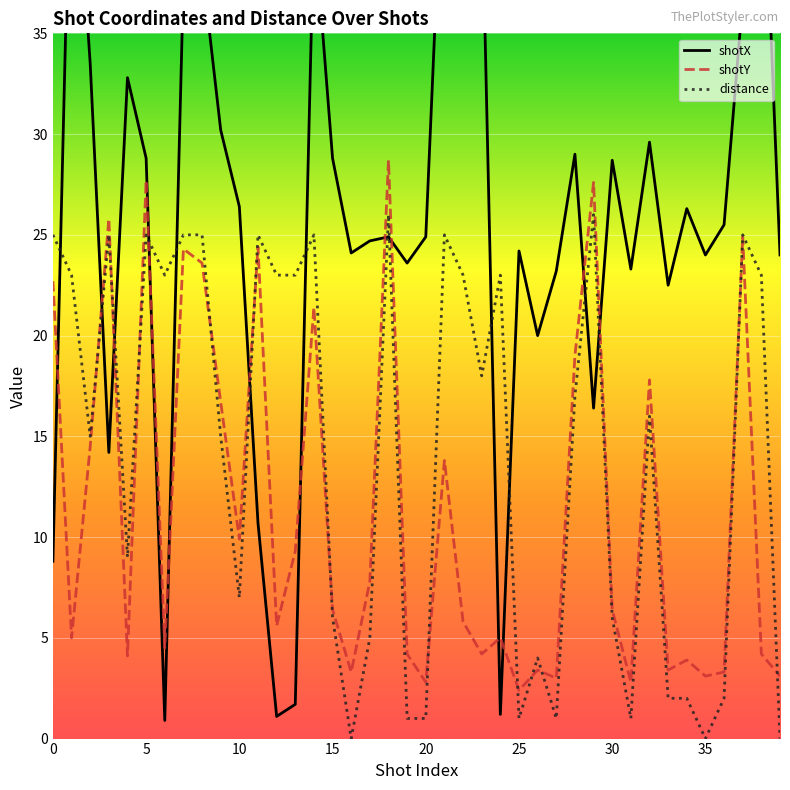

Rank the series by their maximum value, from lowest to highest.

distance, shotY, shotX